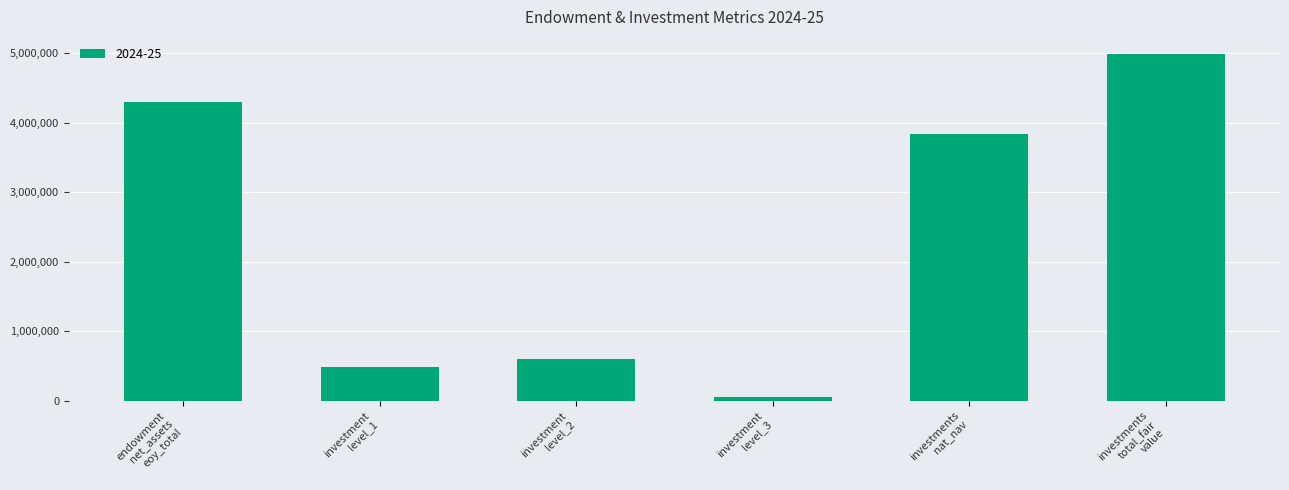

What is the value of the 5th bar from the left?

3845241